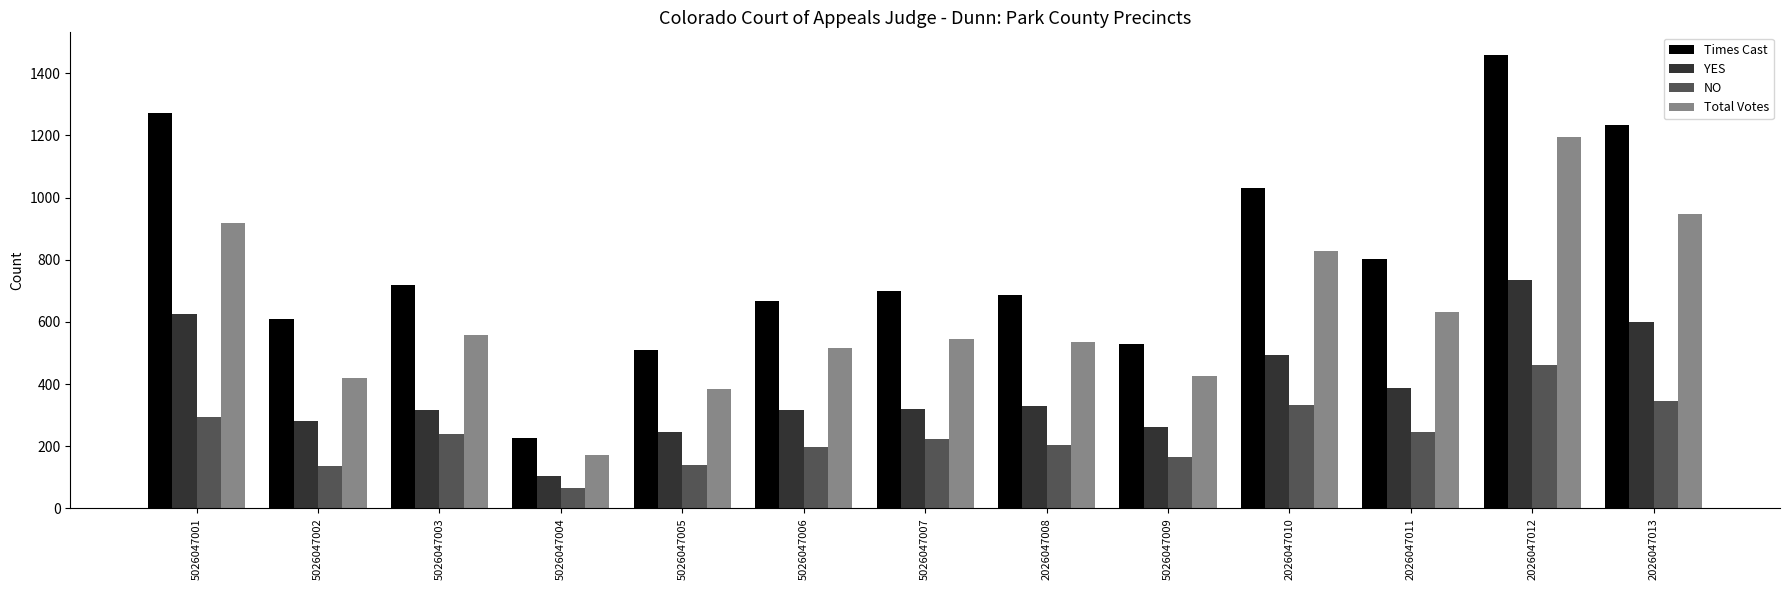

Which series changed the most between 5026047007 and 2026047010?

Times Cast